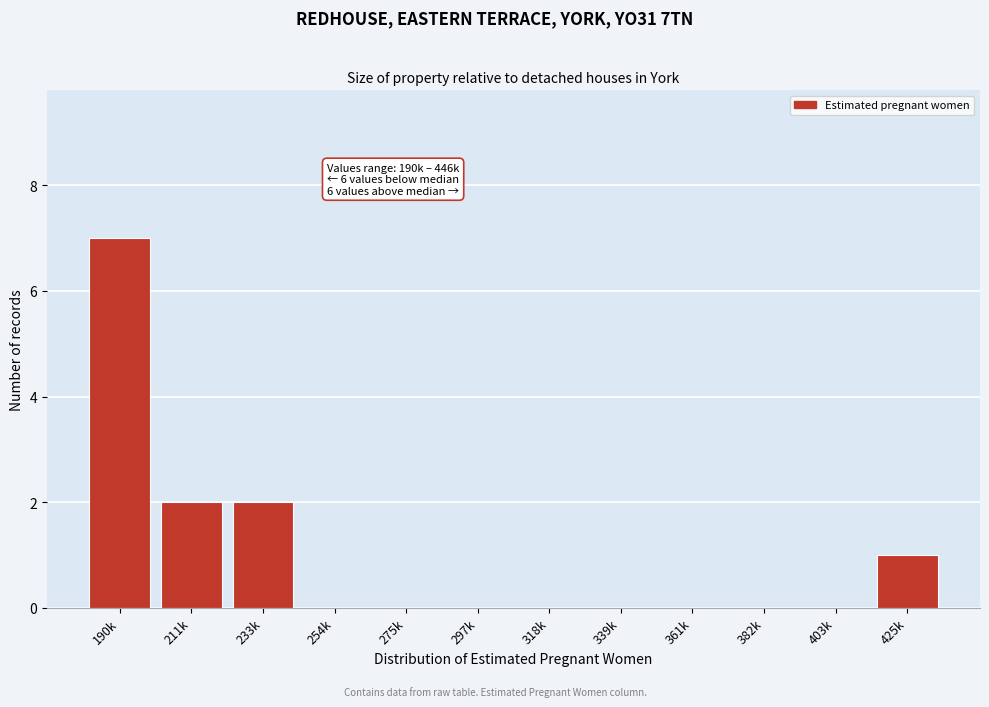

Reading right to left, transcribe all the data shown in this chart.

425k=1	403k=0	382k=0	361k=0	339k=0	318k=0	297k=0	275k=0	254k=0	233k=2	211k=2	190k=7